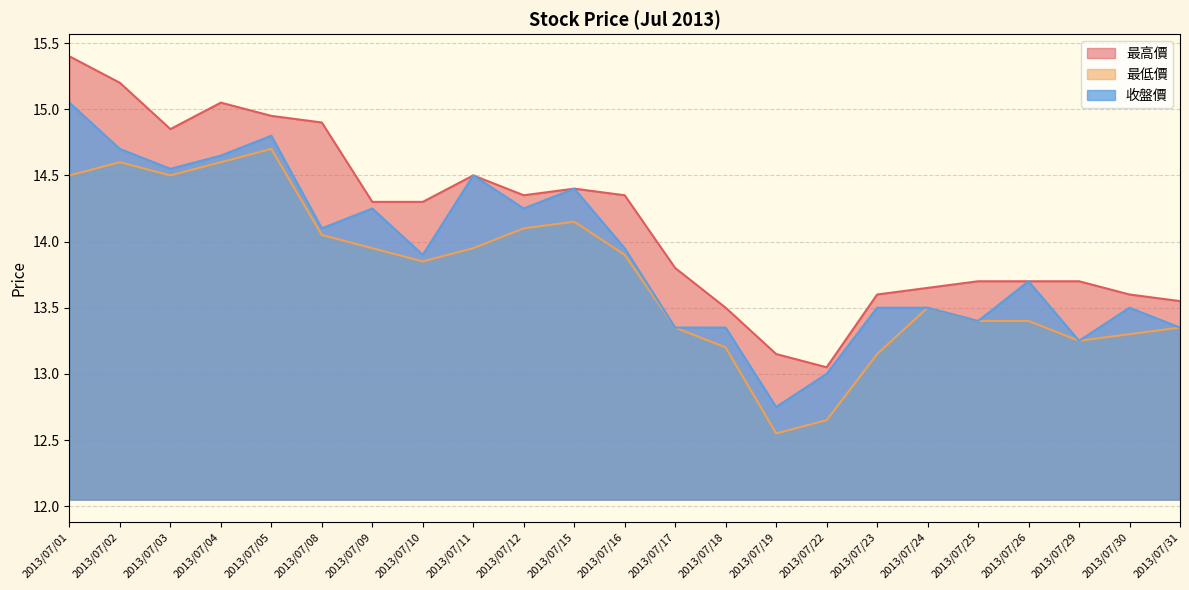

What is the value of the 最高價 point at the 18th from the left?

13.7